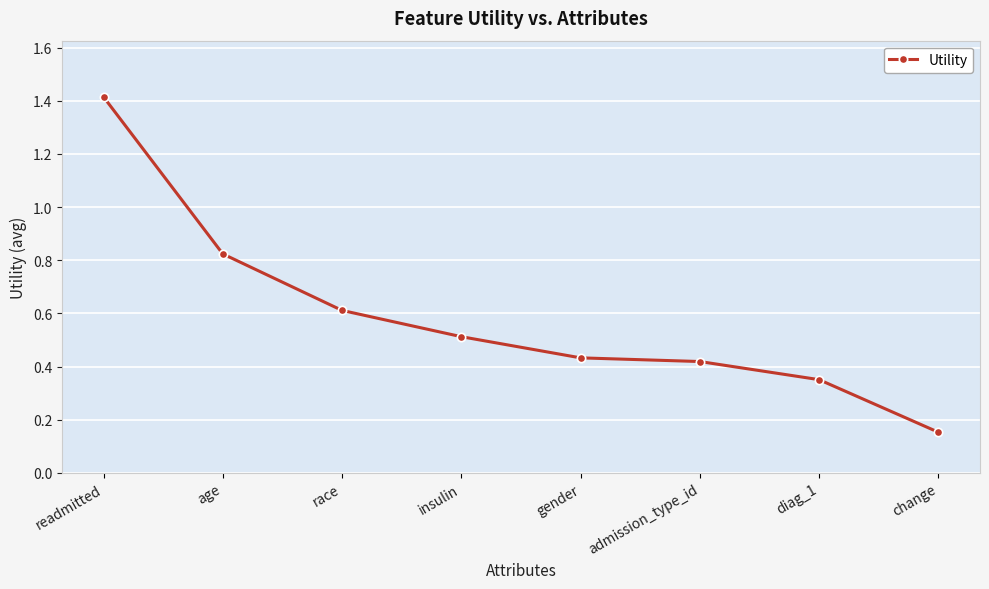

The chart shows a value of 1.4 at readmitted. True or false?

True